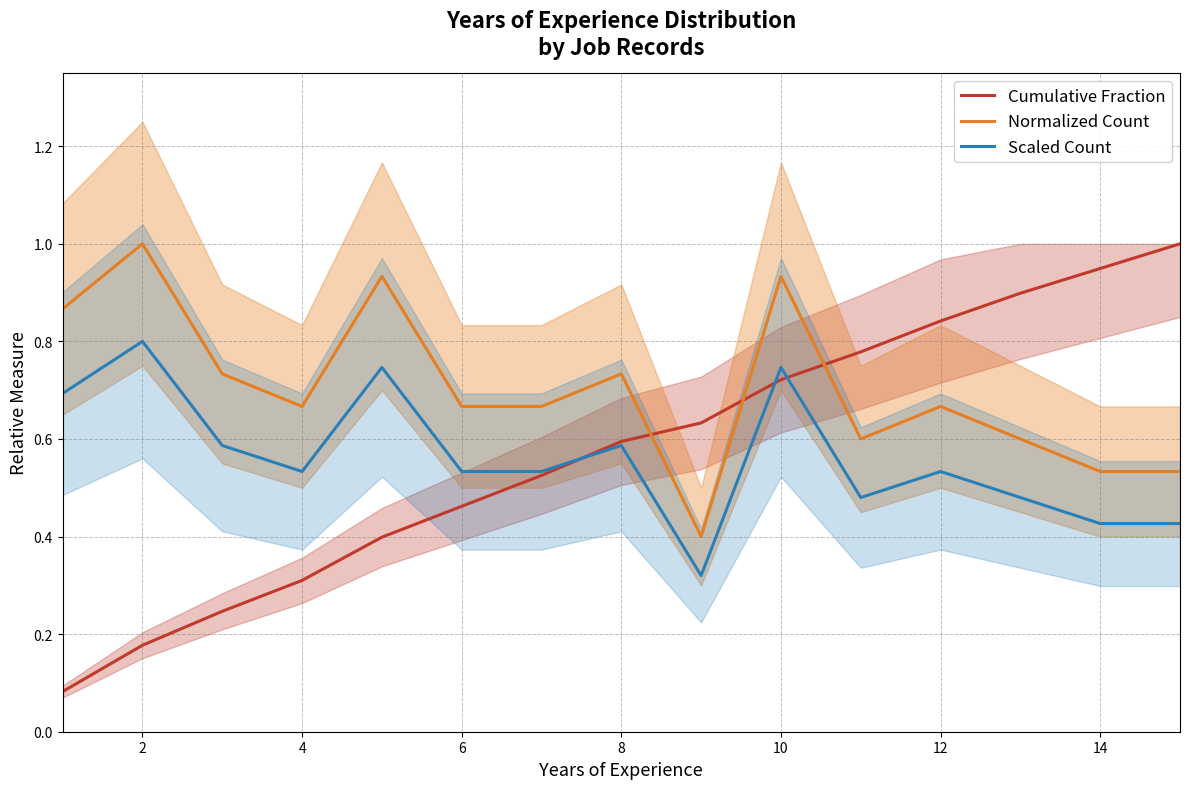

Is it true that Scaled Count equals 0.4 at 10?

False